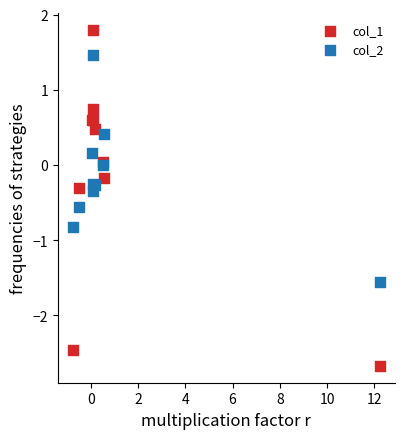

What is the X range (max minus min) for the scatter plot?

13.0